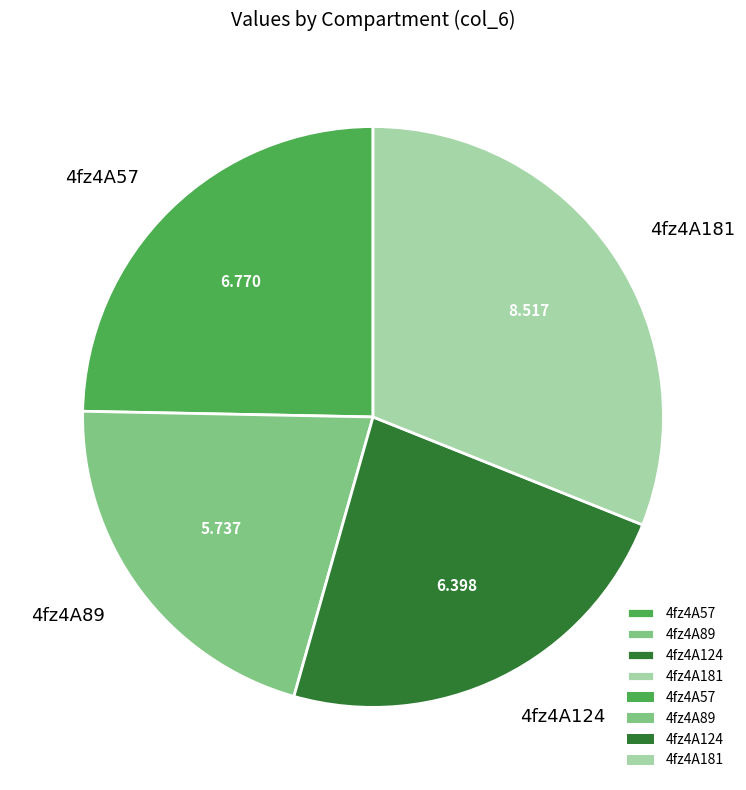

Is 4fz4A124 the majority of the pie?

No